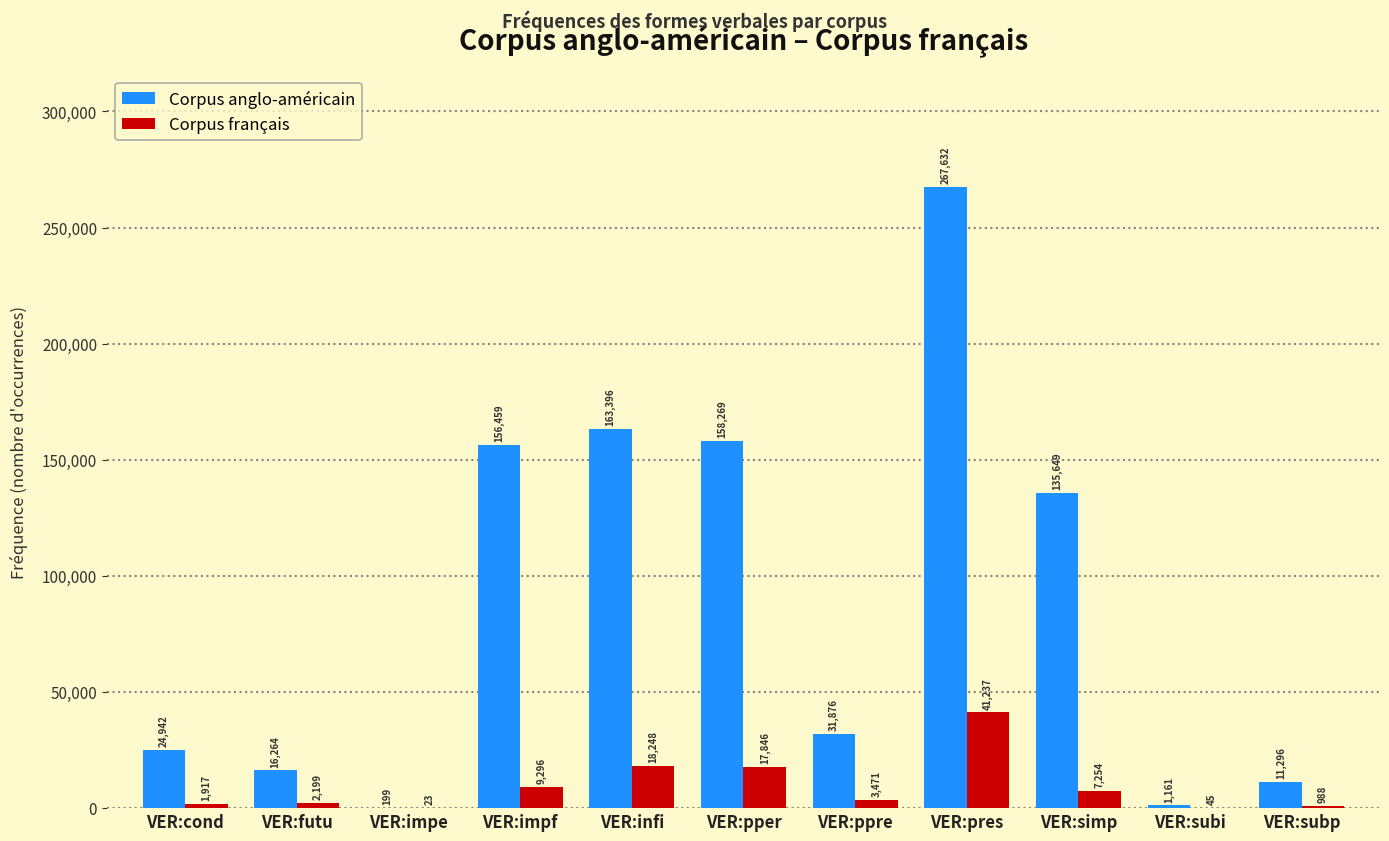

How many groups of bars are there?

11